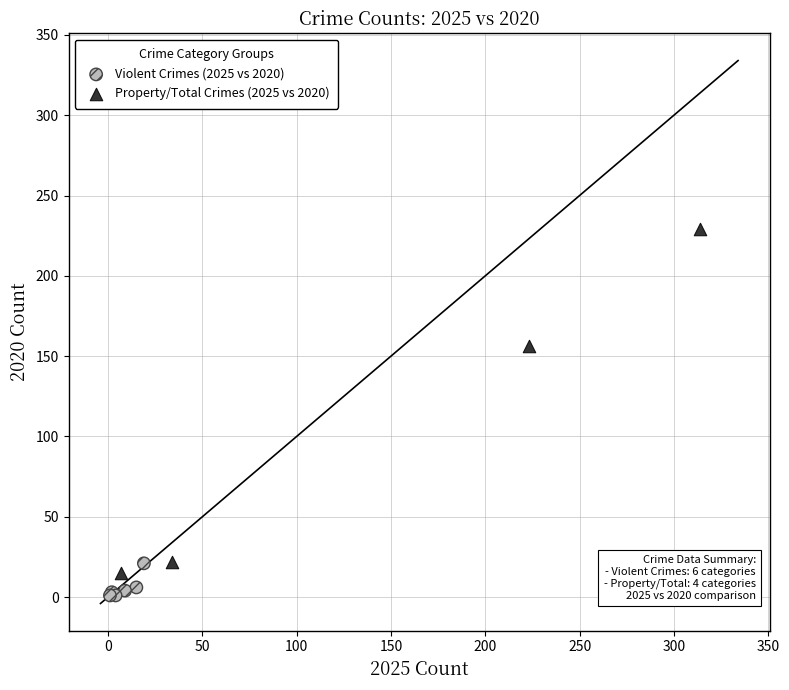

Which series has the widest spread of Y values?

Property/Total Crimes (2025 vs 2020)